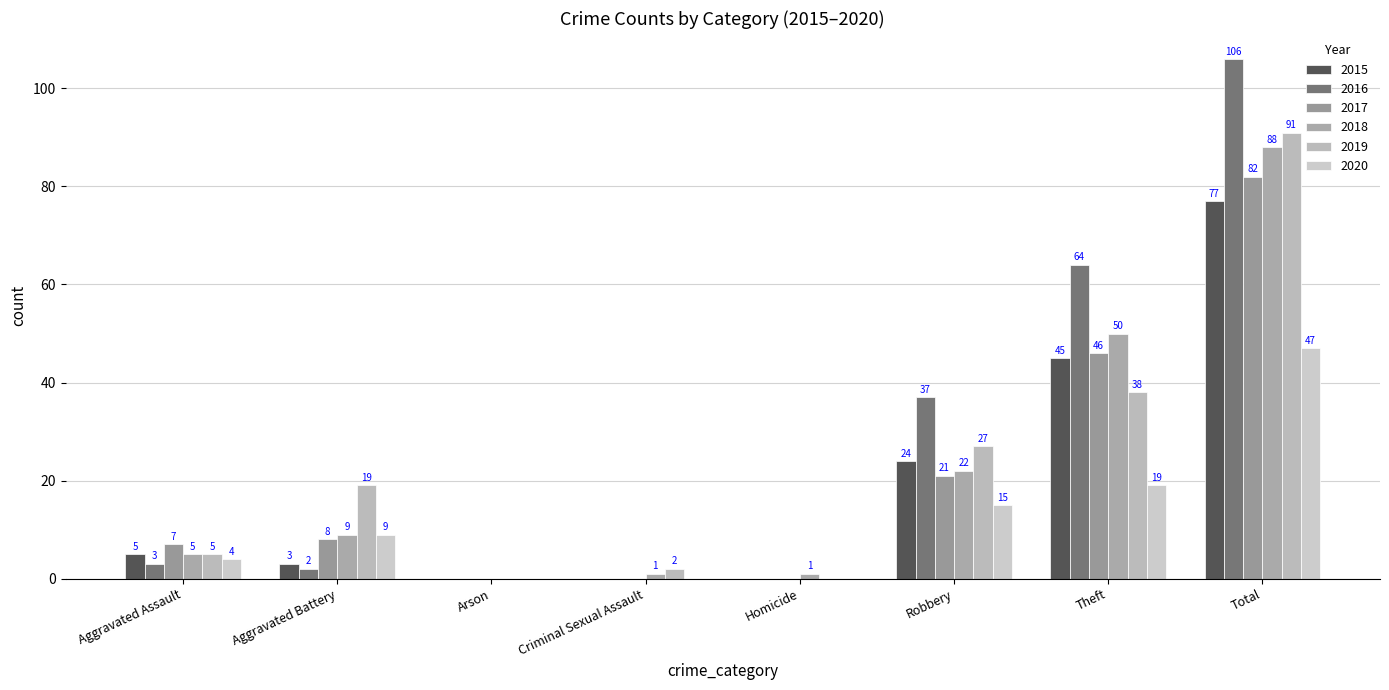

How many data points does each series have?

8